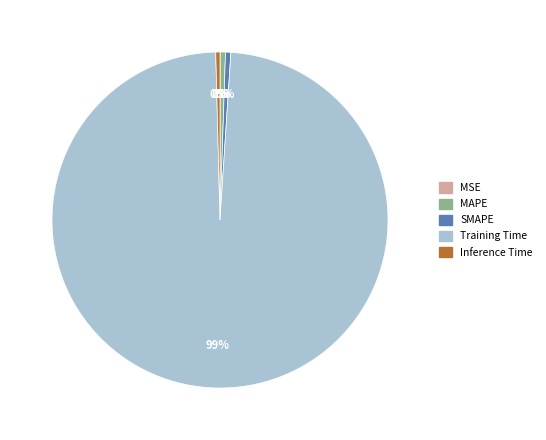

Do Training Time and MAPE together represent more than half of the pie?

Yes